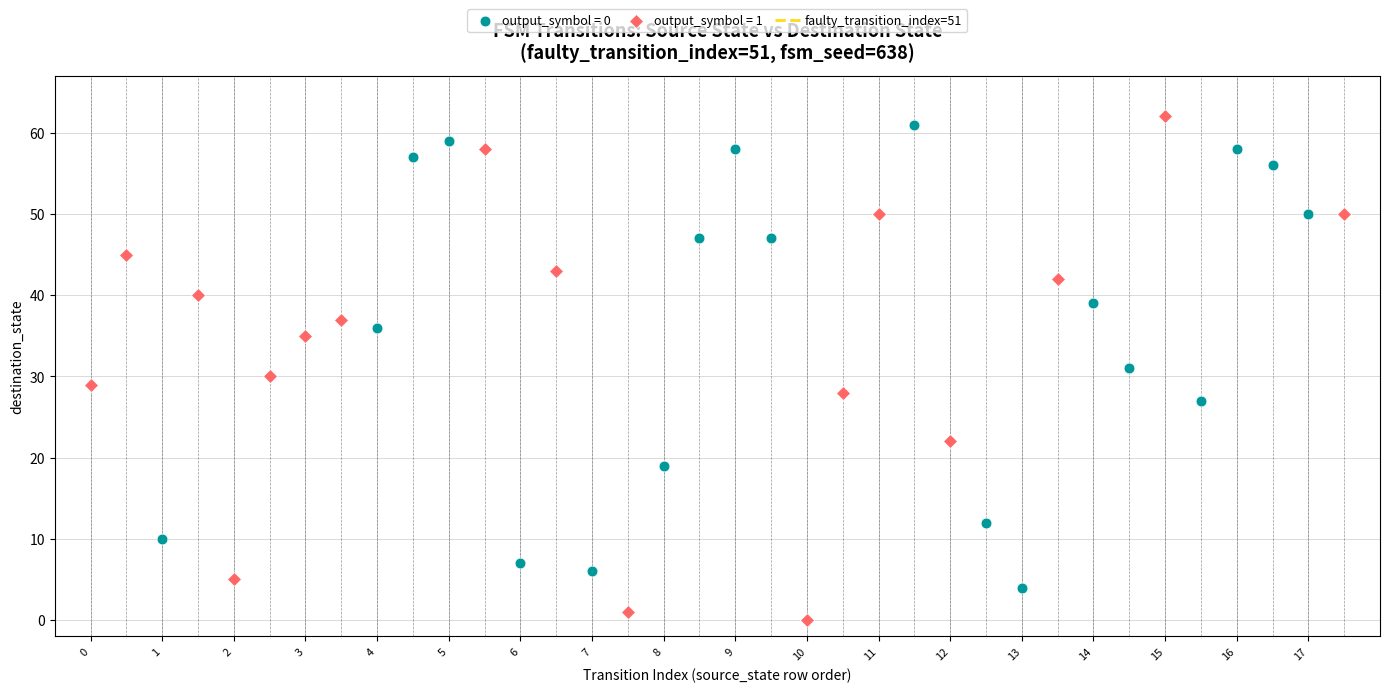

Which series contains the lowest Y value?

output_symbol = 1